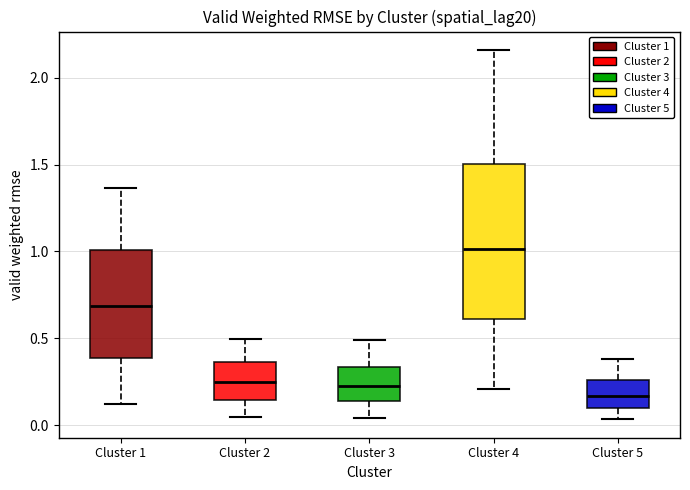

Reading left to right, read every box against the y-axis: the position of its median line, the range the box covers, and the ends of its whiskers. The values are not printed on the chart, so give them approximately, as read against the axis.

Cluster 1: median 0.70, box 0.40 to 1.00, whiskers 0.10 to 1.35
Cluster 2: median 0.25, box 0.15 to 0.35, whiskers 0.05 to 0.50
Cluster 3: median 0.25, box 0.15 to 0.35, whiskers 0.05 to 0.50
Cluster 4: median 1.00, box 0.60 to 1.50, whiskers 0.20 to 2.15
Cluster 5: median 0.15, box 0.10 to 0.25, whiskers 0.05 to 0.40